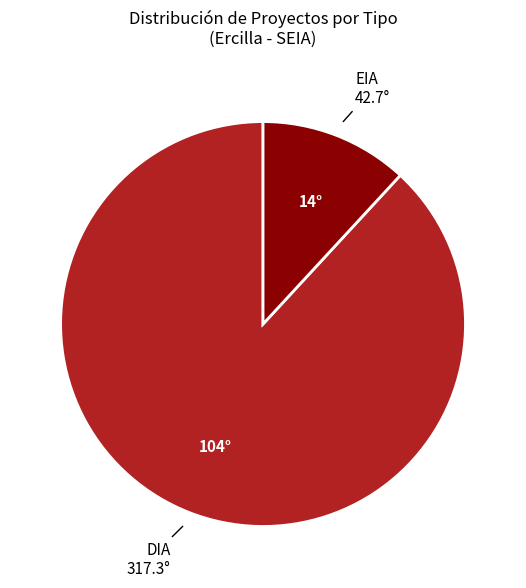

Between EIA and DIA, which is larger?

DIA